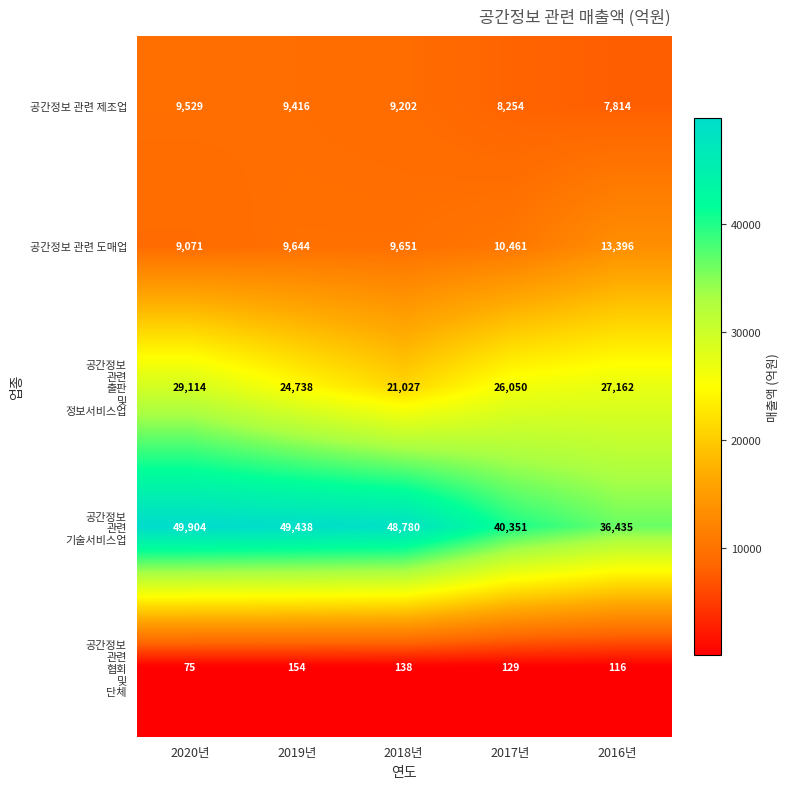

What is the difference between the second highest and minimum values in the 공간정보 관련 제조업 series?

1602